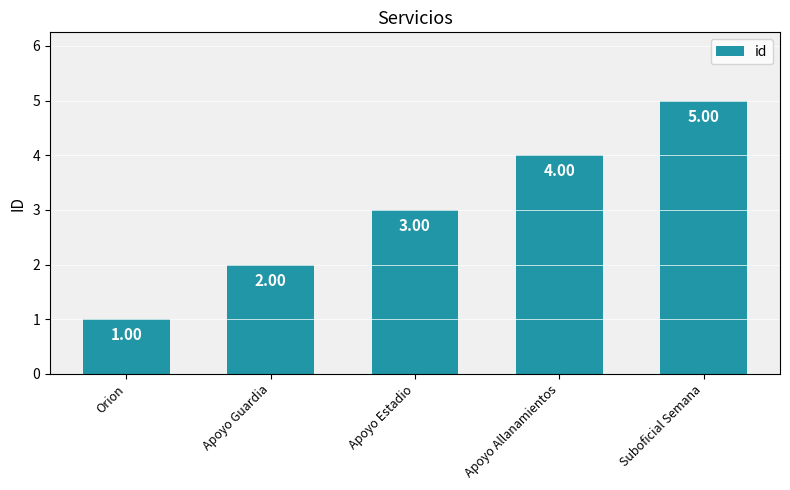

Reading right to left, transcribe all the data shown in this chart.

5	4	3	2	1